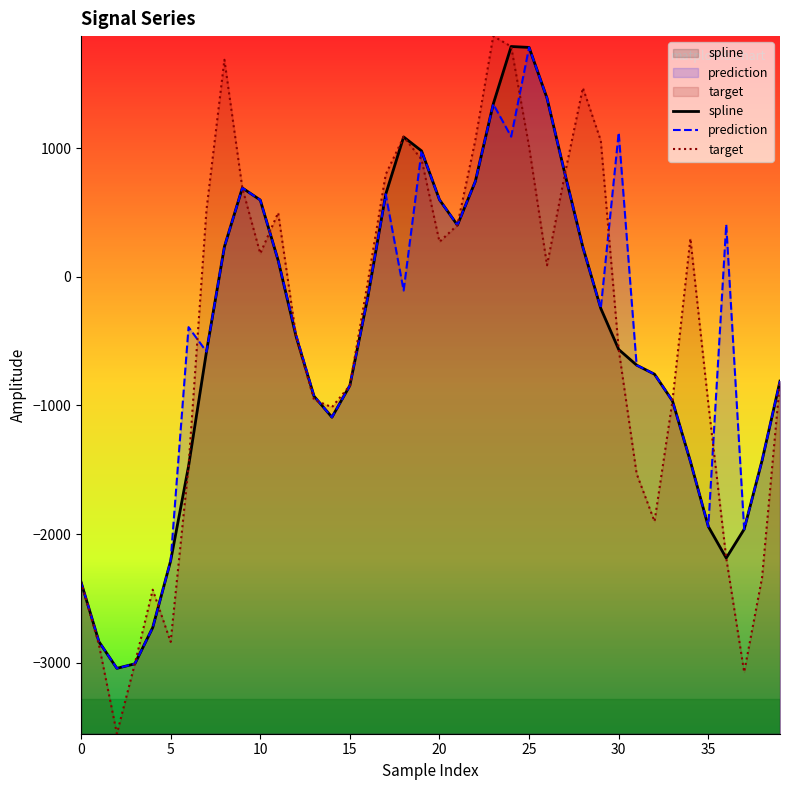

What is the greatest value displayed?

1871.5